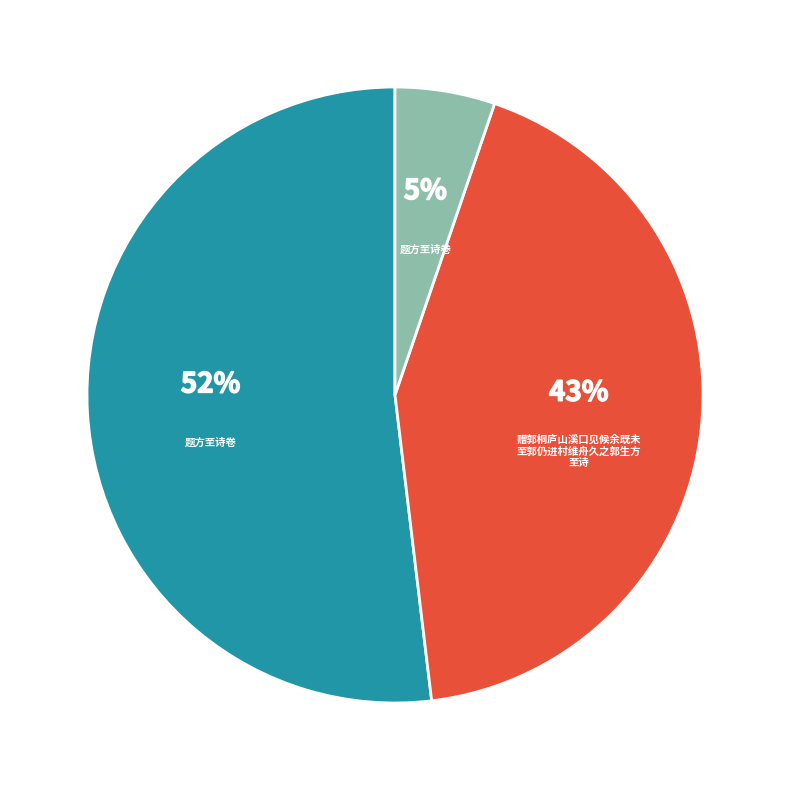

Is there a majority slice in this chart?

Yes